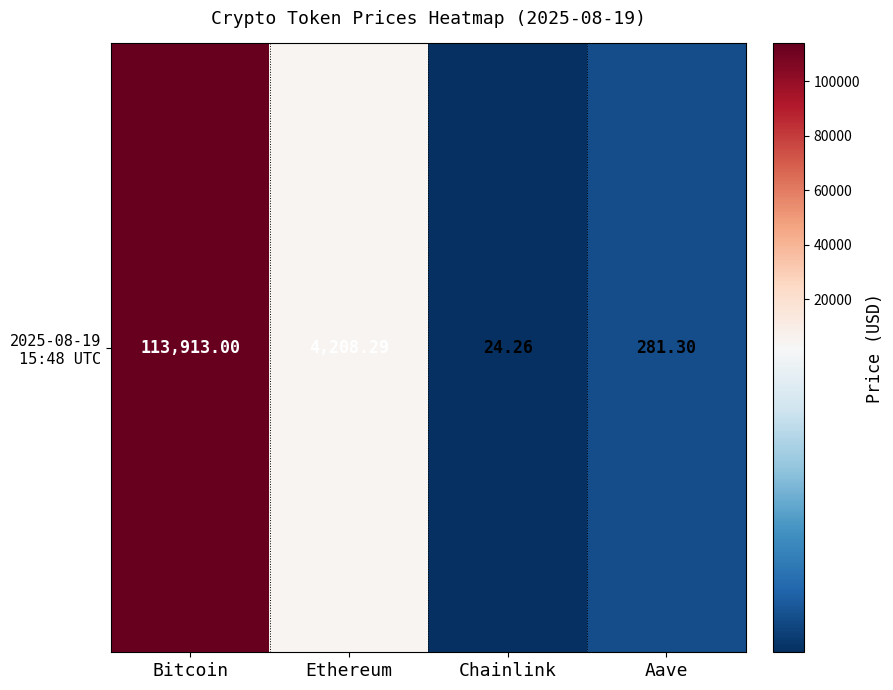

What is the change in value from Ethereum to Chainlink?

-4184.0